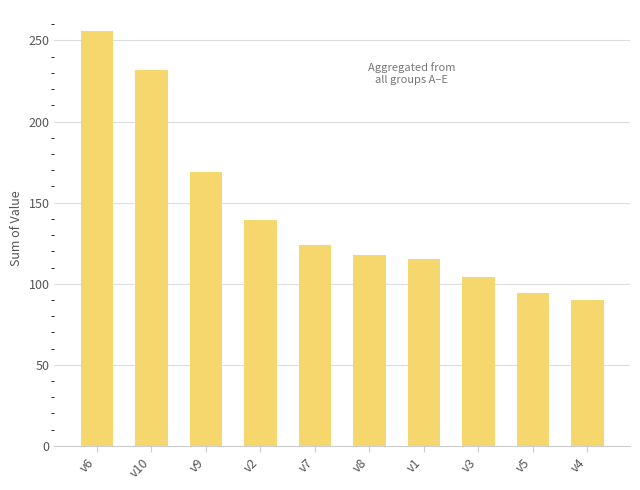

True or false: the data shows 192 at v1.

False